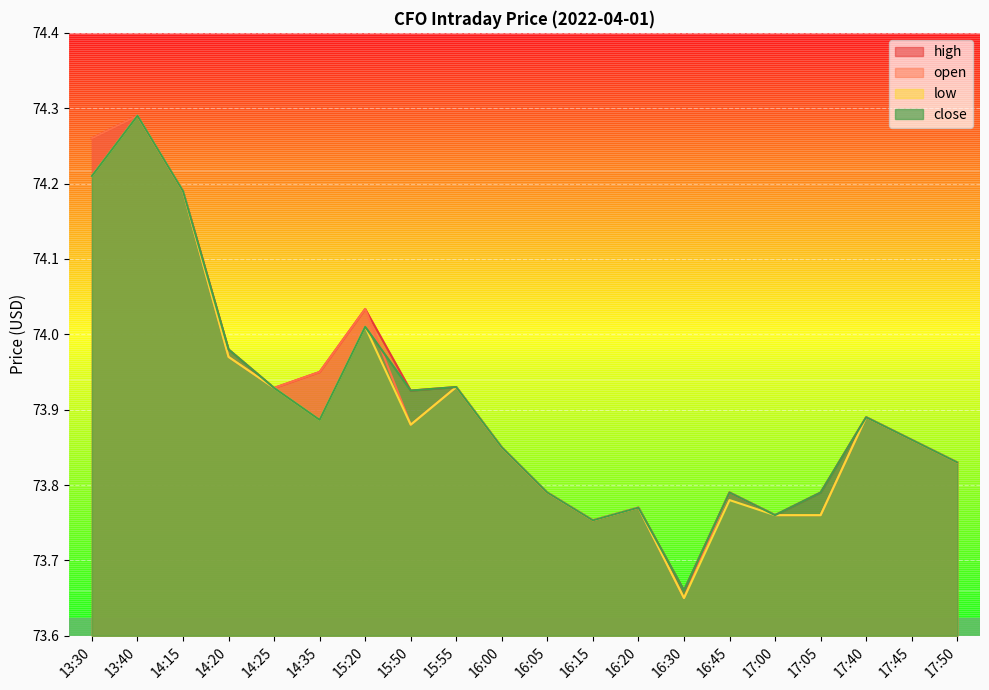

True or false: close has a value of 33.1 at 13:40.

False